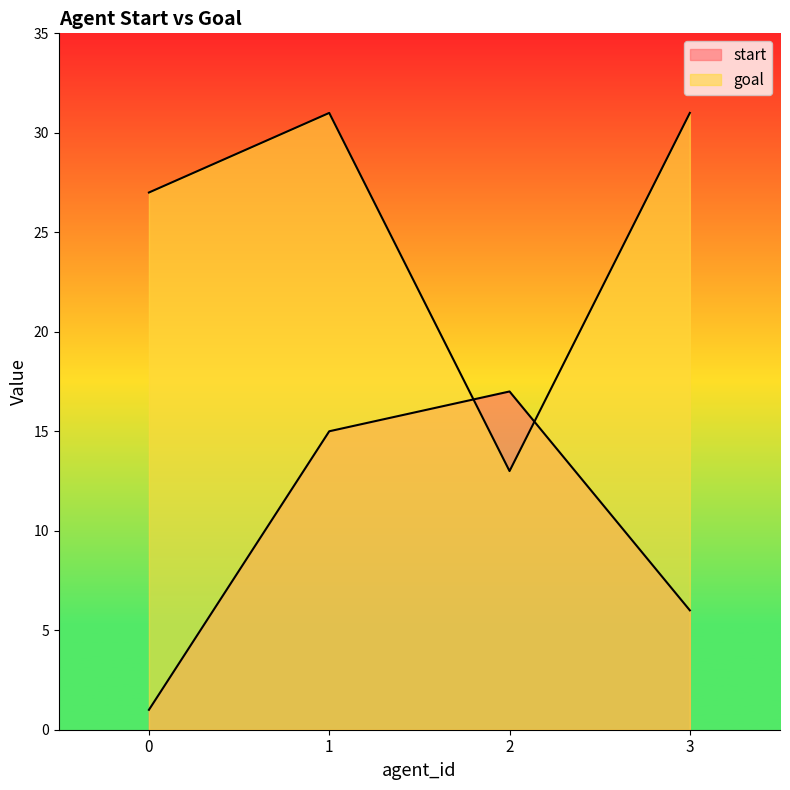

Reading left to right, list all the values displayed in this chart.

start: 1	15	17	6
goal: 27	31	13	31